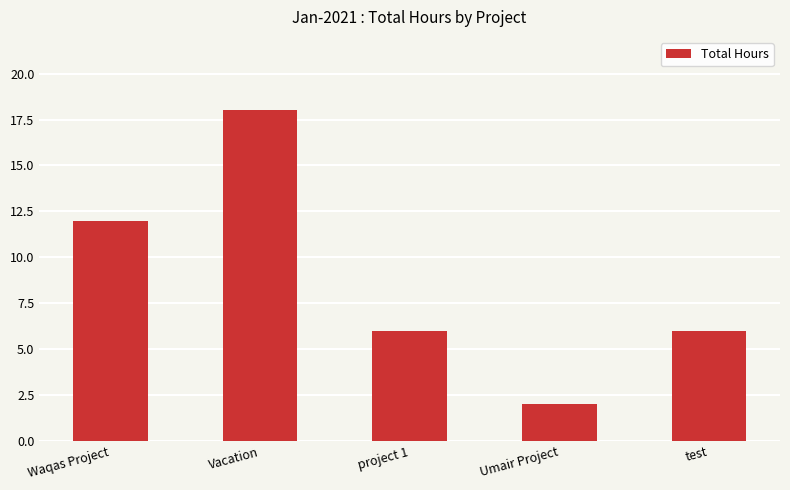

Which label corresponds to the largest value in the chart?

Vacation